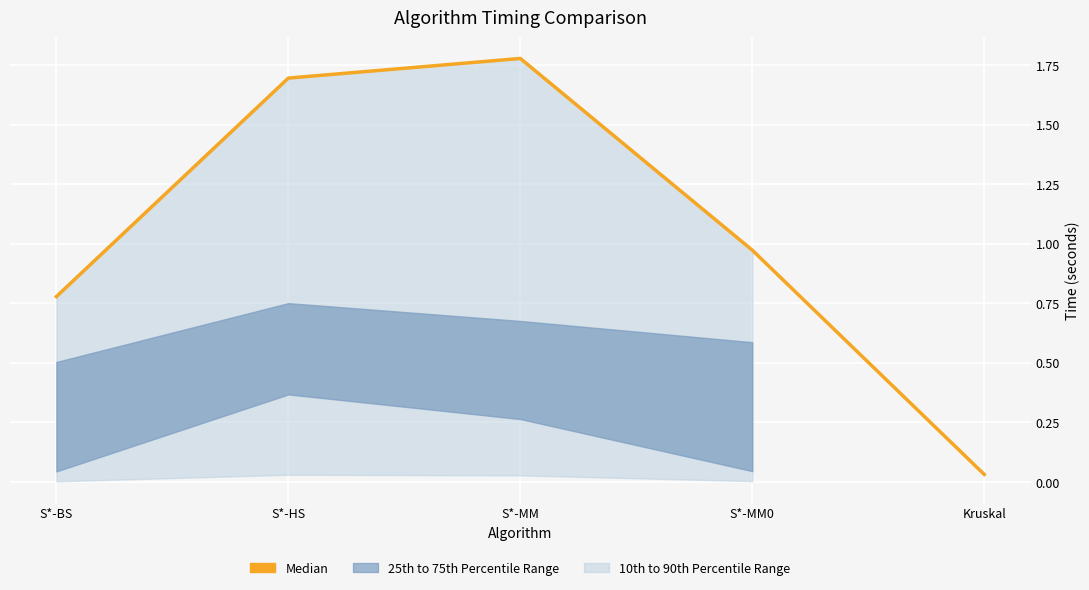

What is the difference between the maximum and minimum values?

1.7